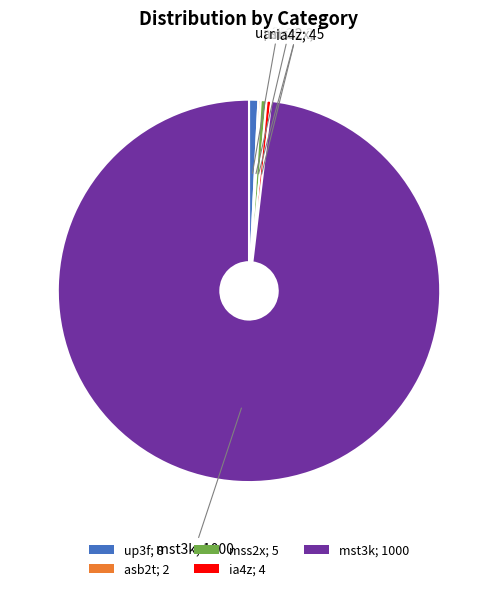

Is it true that up3f is 11% of the pie?

False